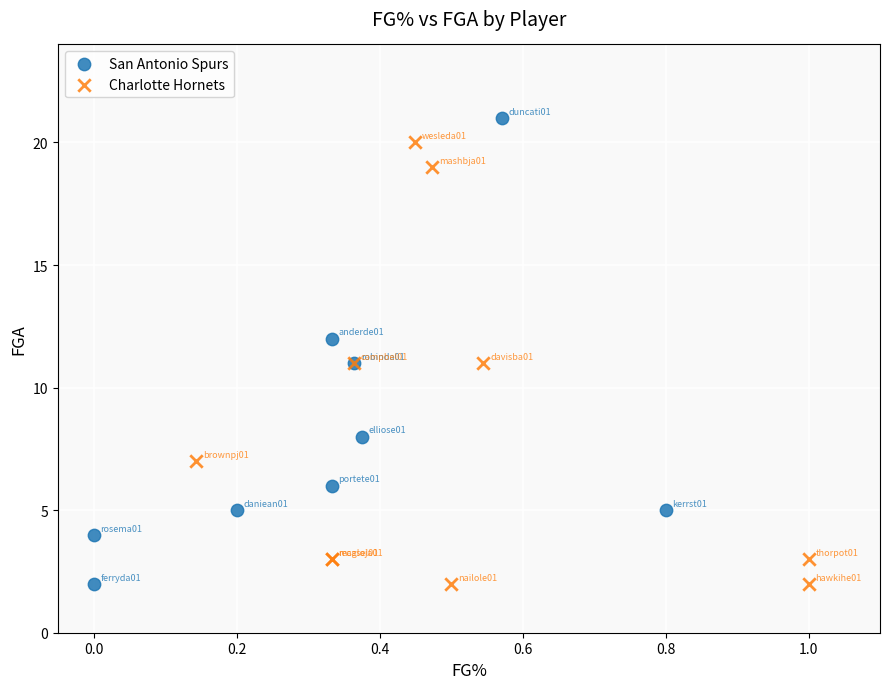

Which series contains the highest Y value?

San Antonio Spurs